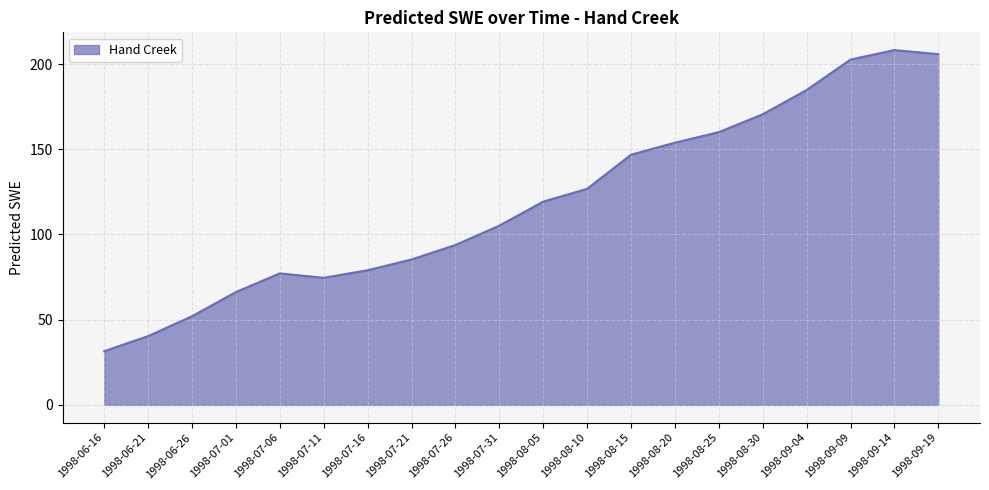

What value does the data have at 1998-09-14?

208.2